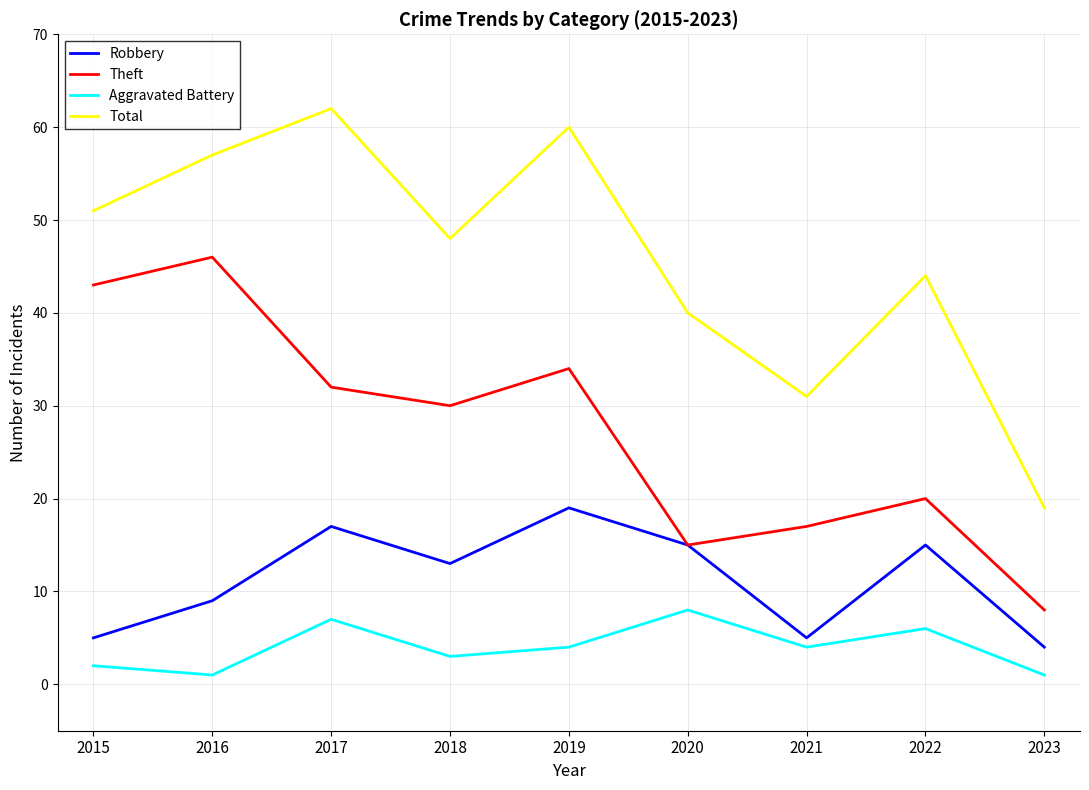

Is this an area chart (filled region under the line)?

No